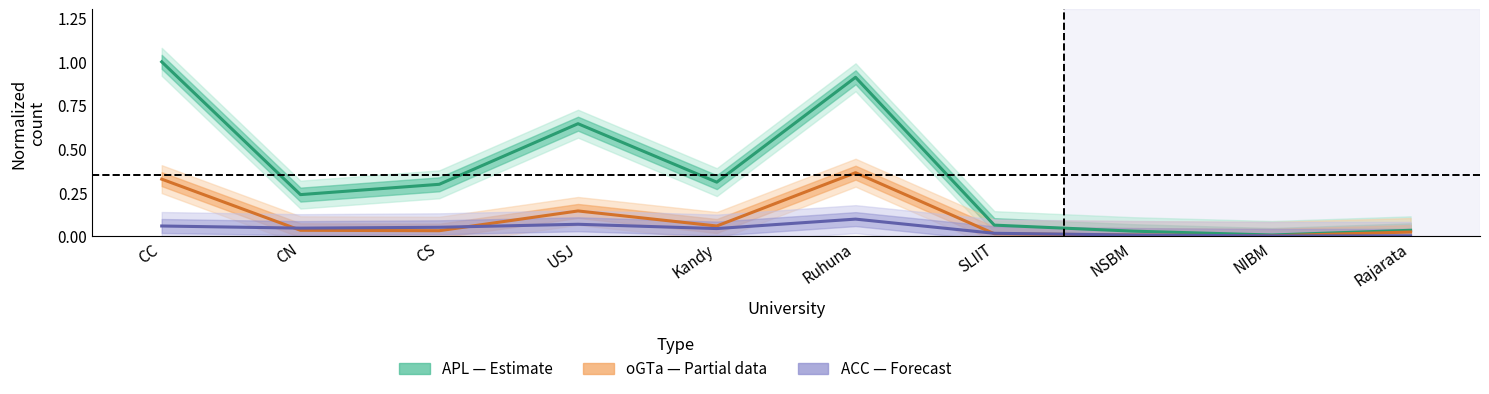

At which label does APL (Estimate) reach its peak?

CC